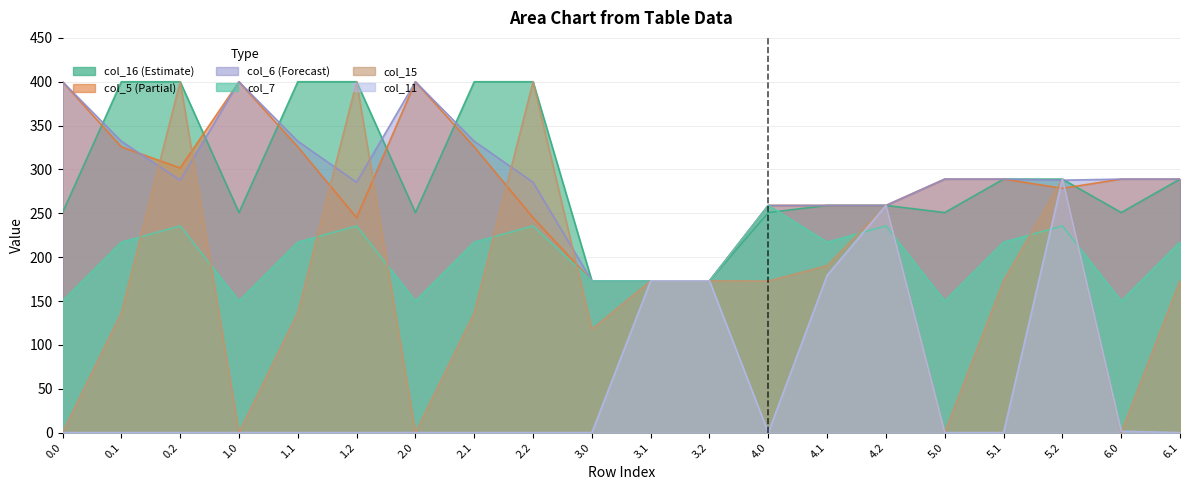

What is the minimum value for col_6?

173.0